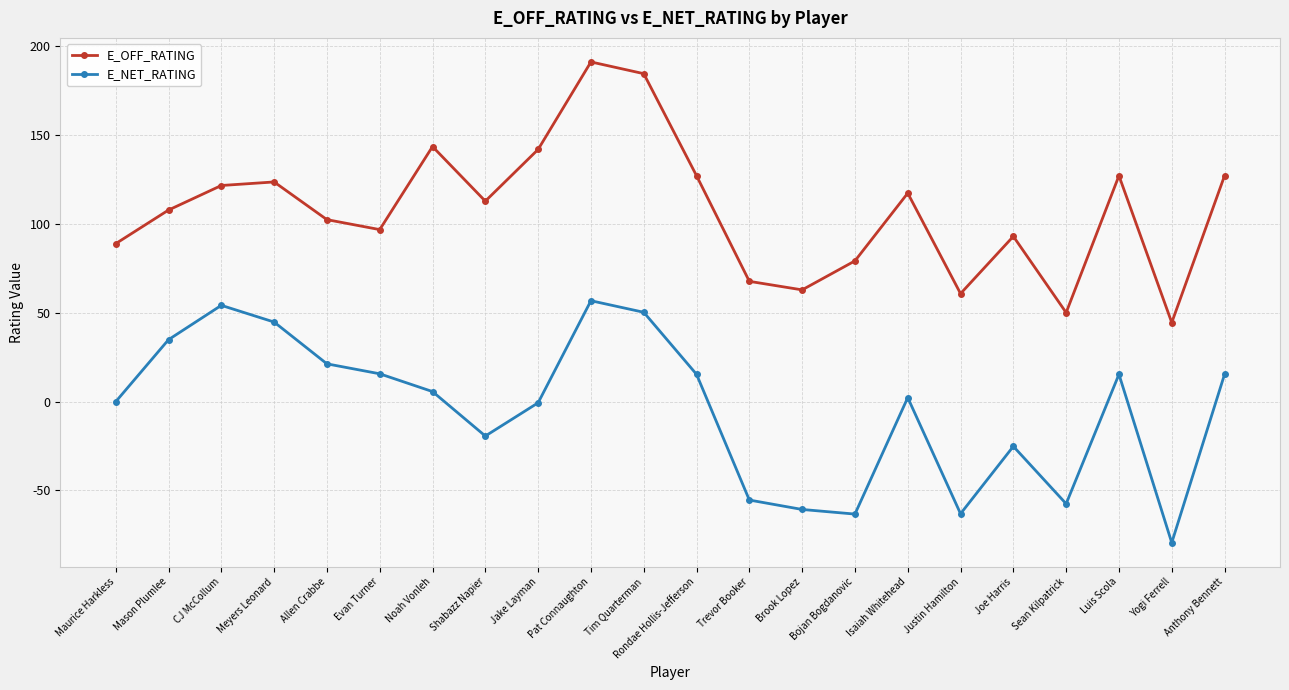

What are all the series names shown in the legend?

E_OFF_RATING, E_NET_RATING